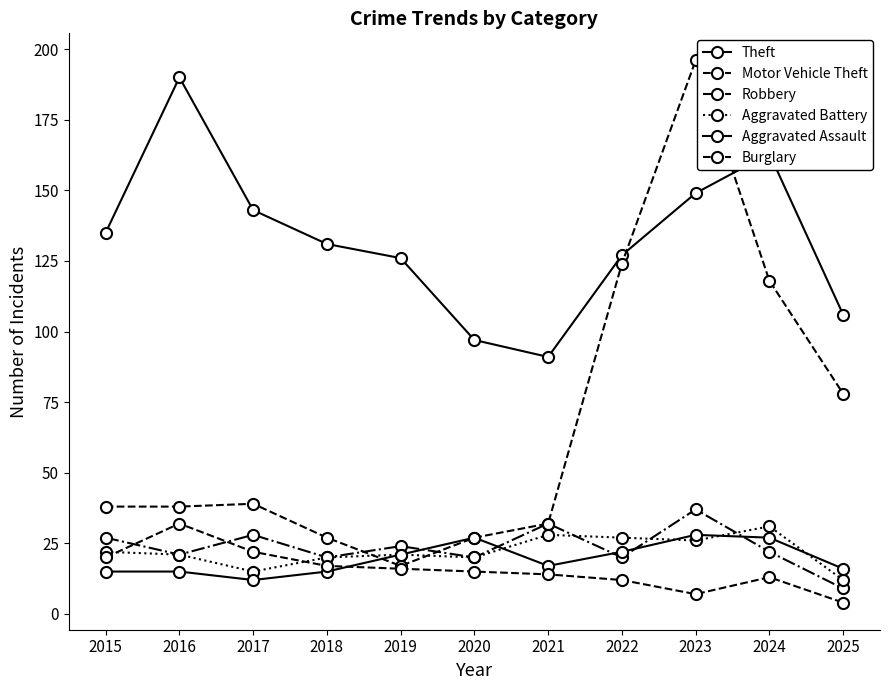

Which category has the highest value across all series?

2023